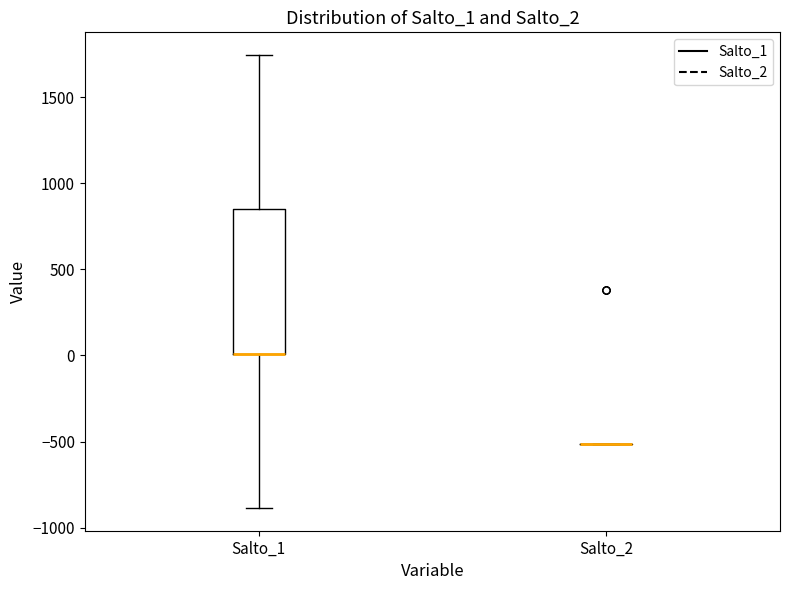

Reading left to right, transcribe this box plot: for each box, give where its median line is, the range the box spans, and where its two whiskers end, as read against the y-axis. The values are not printed on the chart, so give them approximately, as read against the axis.

Salto_1: median 0 (drawn on the box's lower edge), box 0 to 850, whiskers -900 to 1750
Salto_2: box collapsed to a line at -500, whiskers -500 to -500